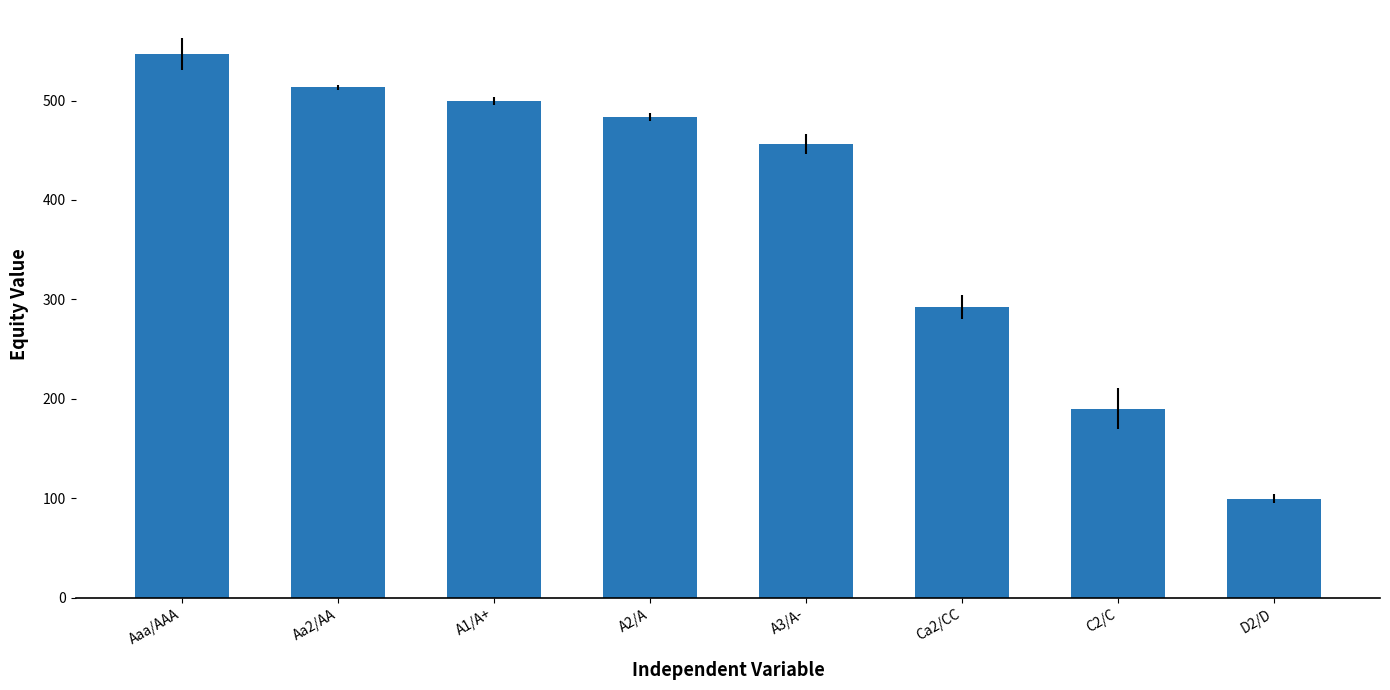

Which label corresponds to the largest value in the chart?

Aaa/AAA